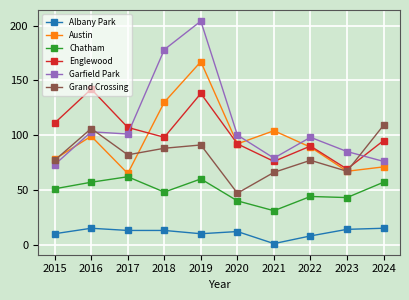

Which series has the largest total across all categories?

Garfield Park